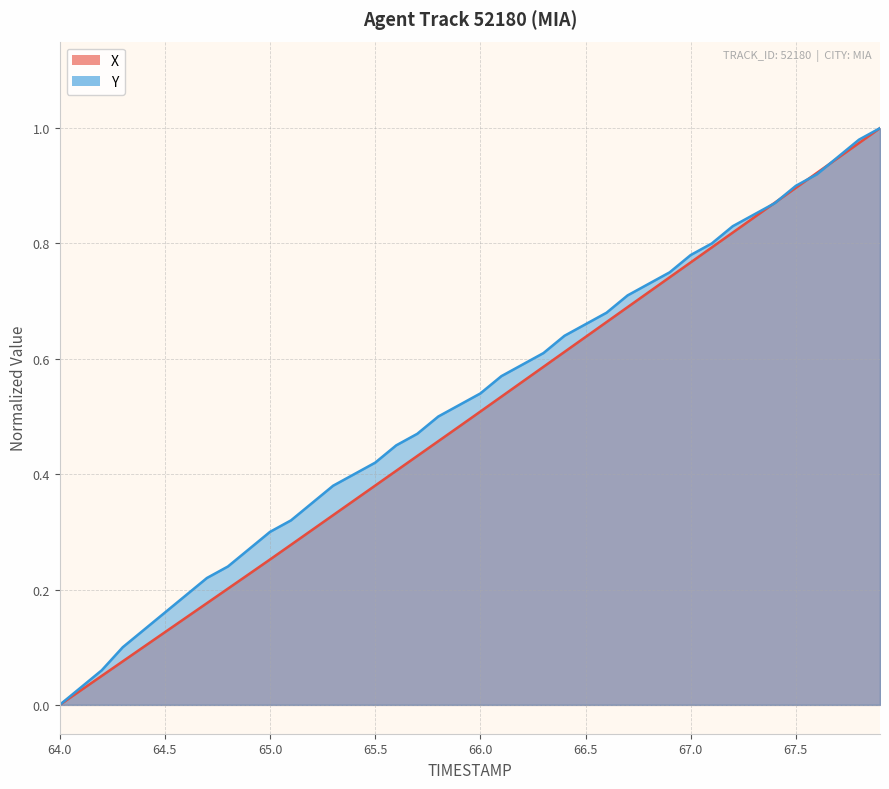

Which series ends up on top after the final intersection of Y and X?

Y